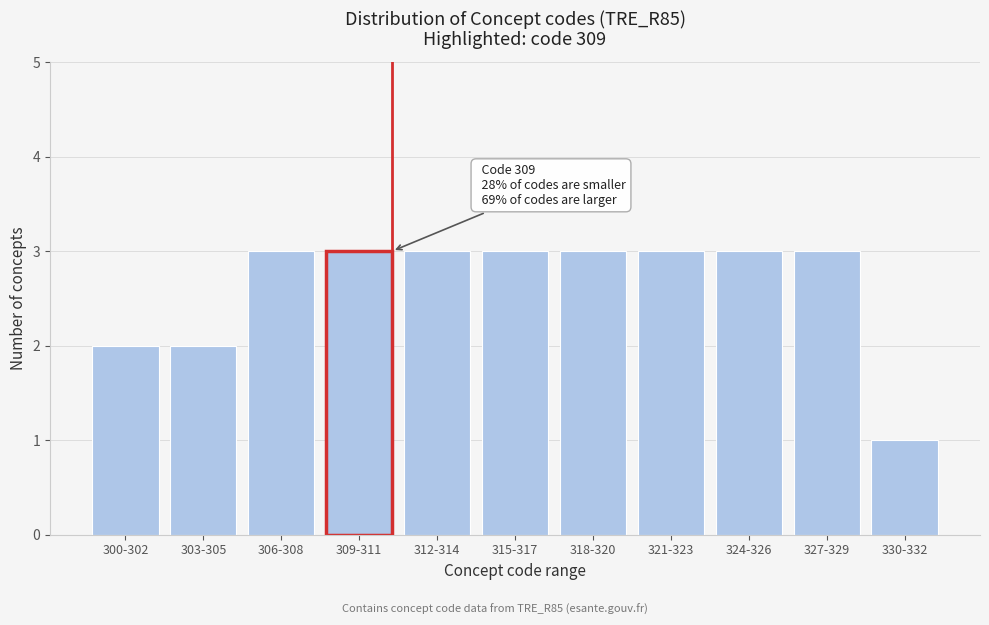

Reading left to right, list all the values displayed in this chart.

300-302=2	303-305=2	306-308=3	309-311=3	312-314=3	315-317=3	318-320=3	321-323=3	324-326=3	327-329=3	330-332=1